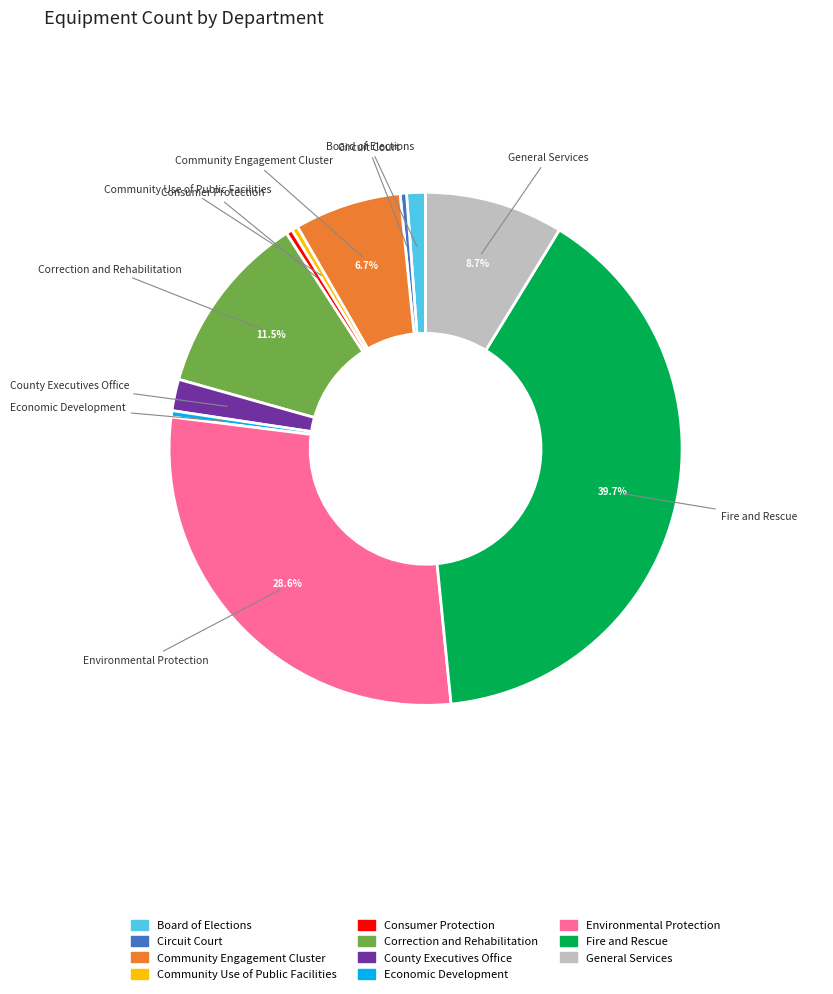

Does any single category account for the majority?

No